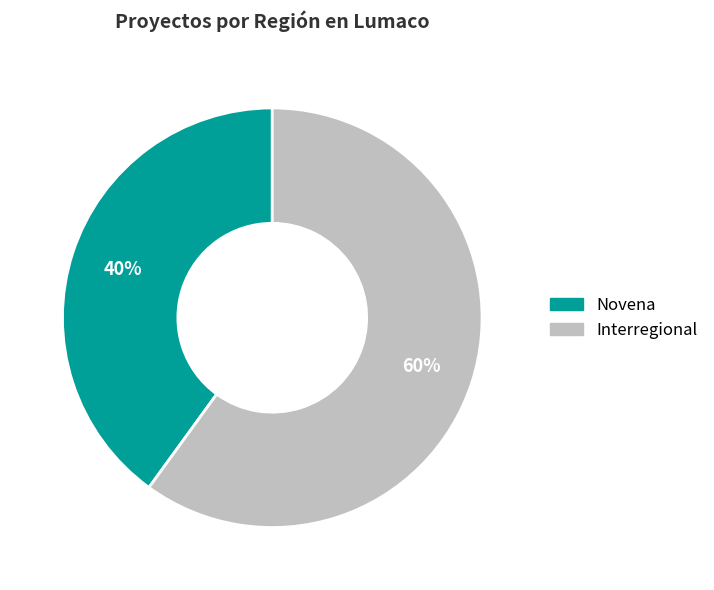

Does Novena represent more than half of the total?

No